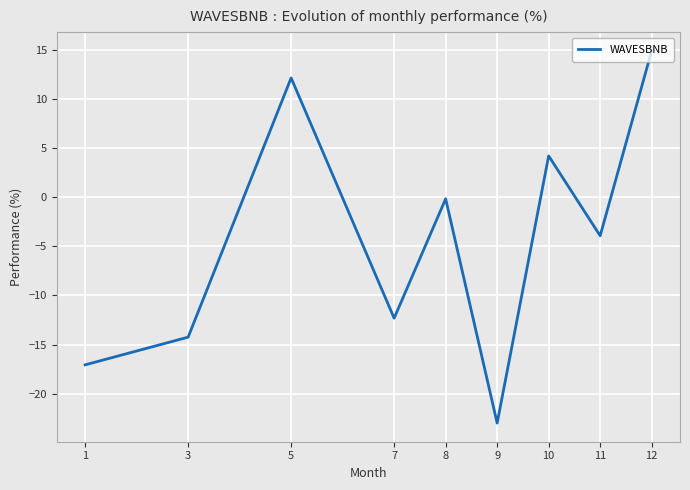

True or false: the data shows 1.0 at 10.

False